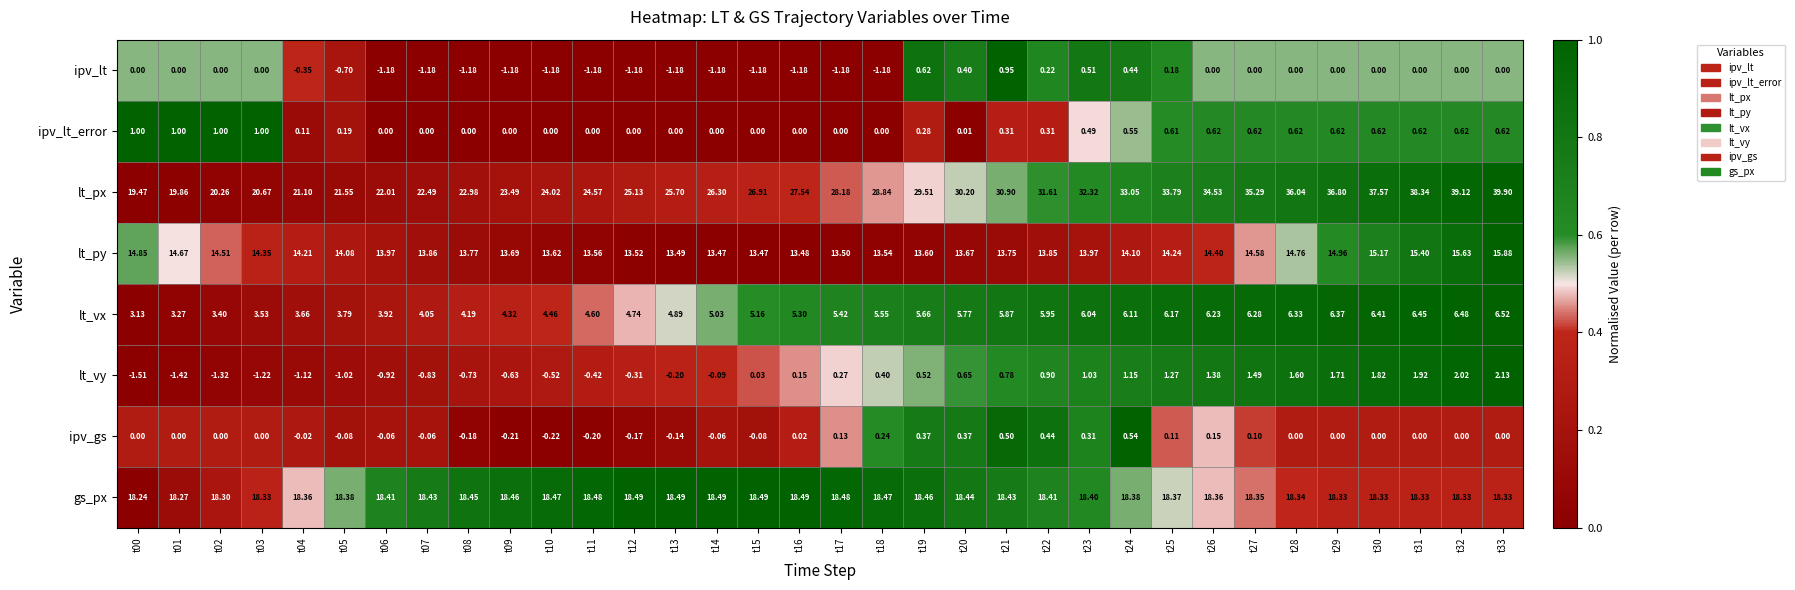

Which series has the largest total across all categories?

lt_px